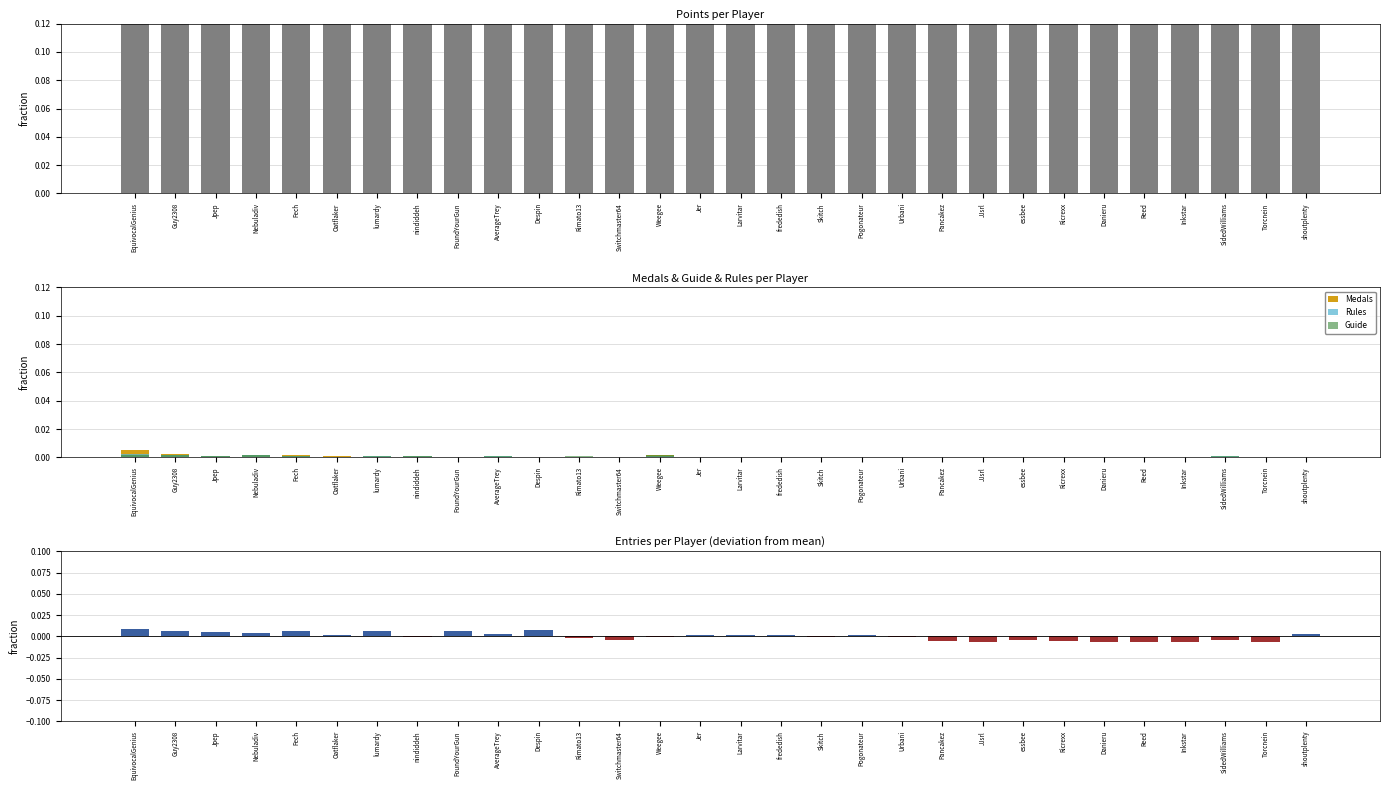

How many bars are there in each group?

5